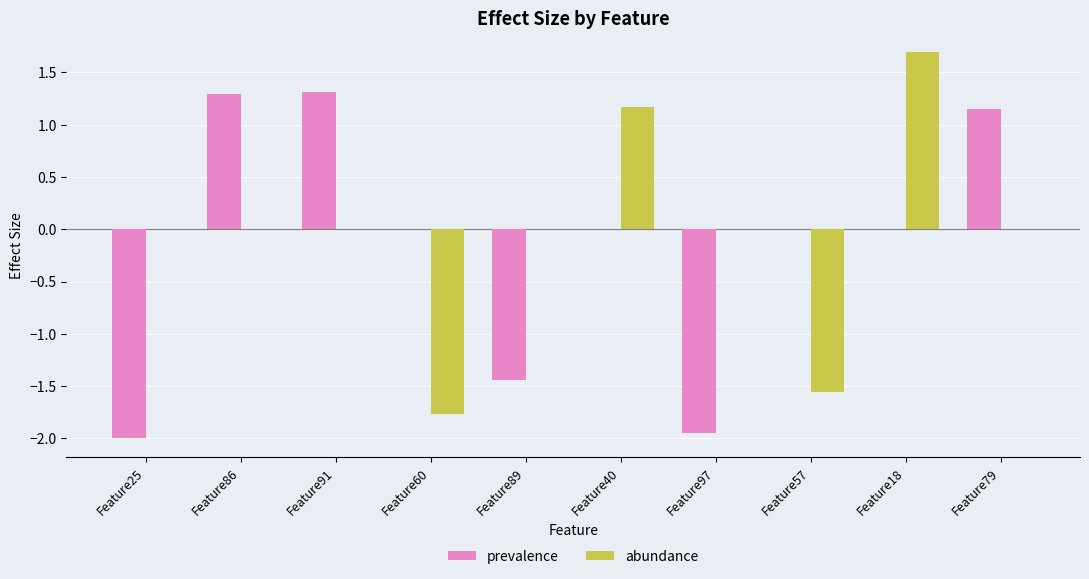

The value of abundance at Feature79 is -1.4. True or false?

False